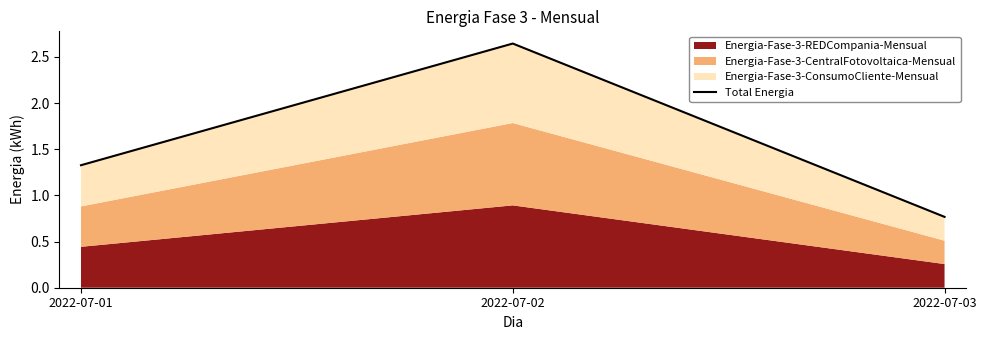

Where does the data first go above 1?

2022-07-01